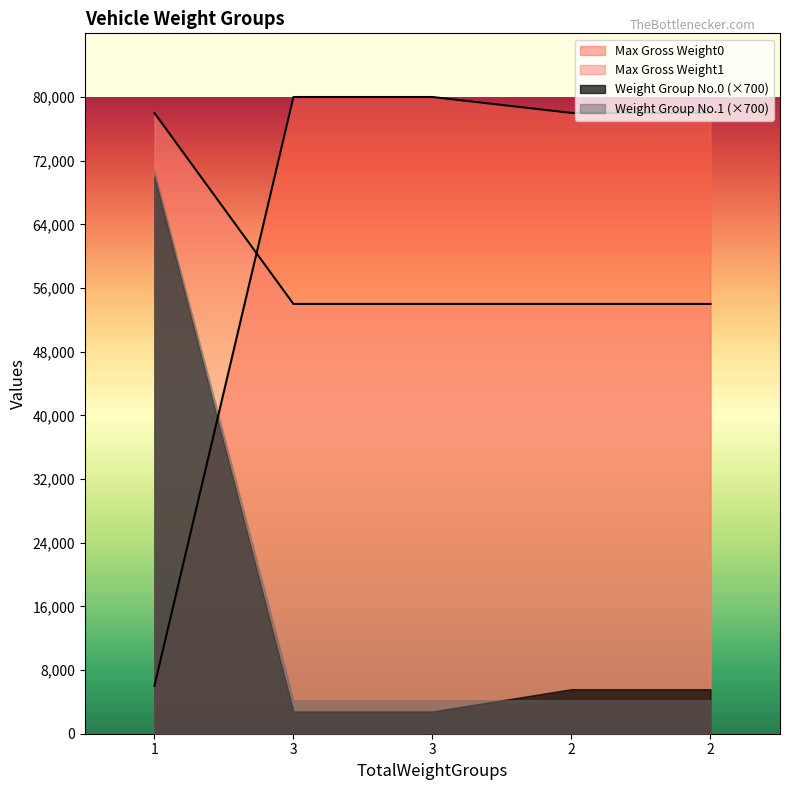

True or false: Weight Group No.0 has more than 0 points higher than both neighbors.

False